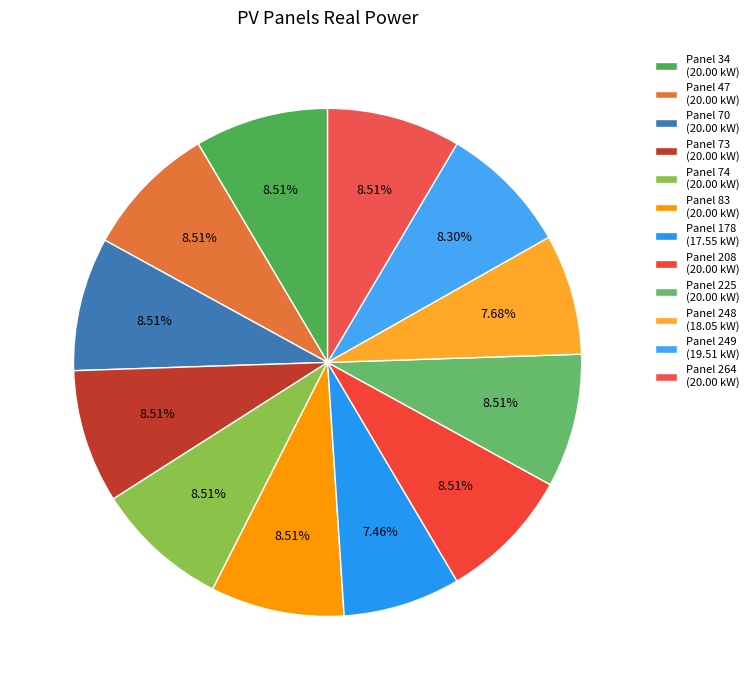

What is the smallest slice in the pie chart?

178